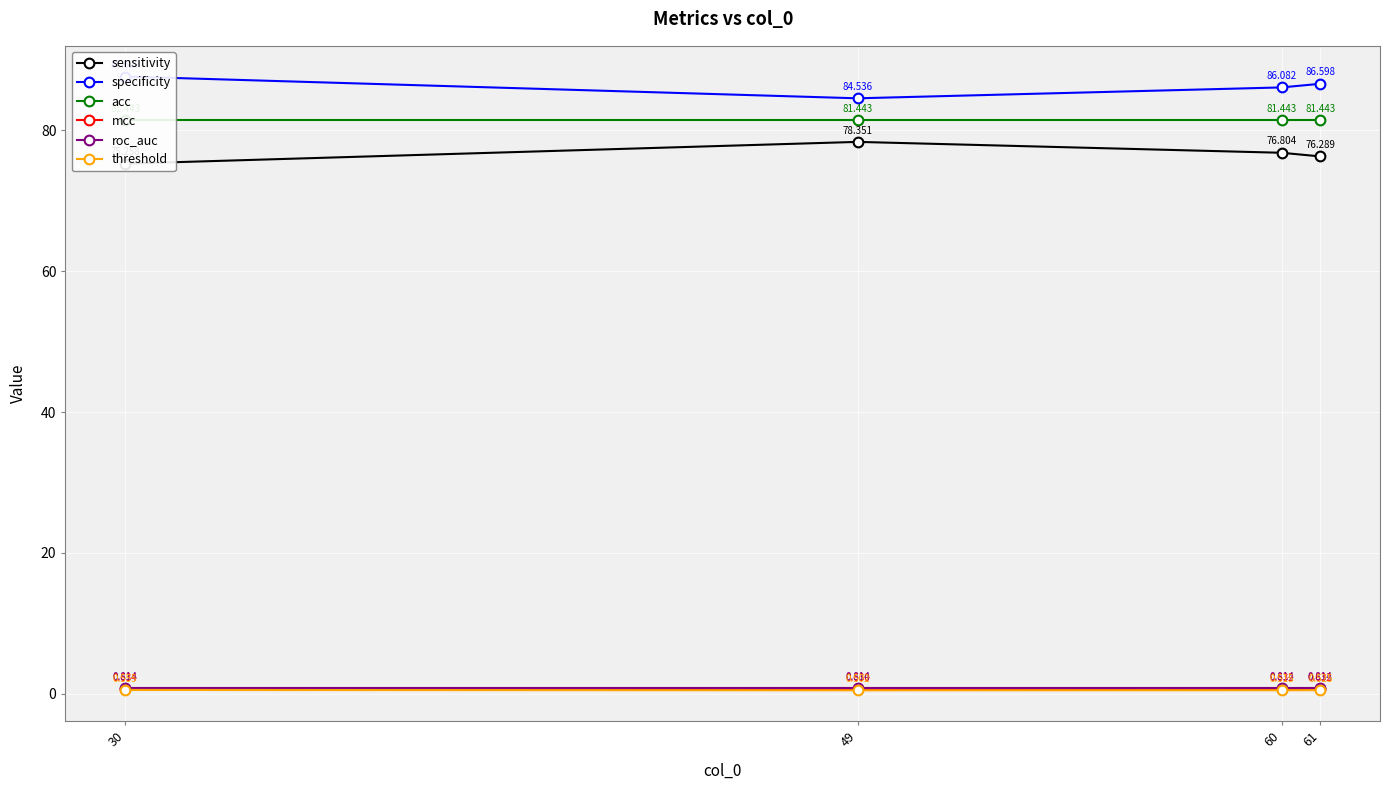

Which series has the widest spread of values?

sensitivity